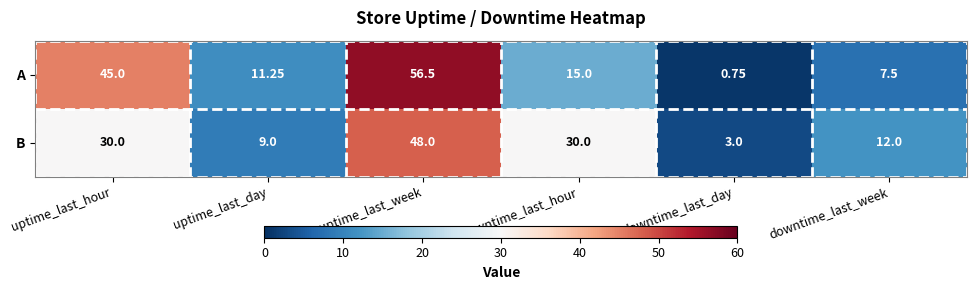

How many data points does each series have?

6